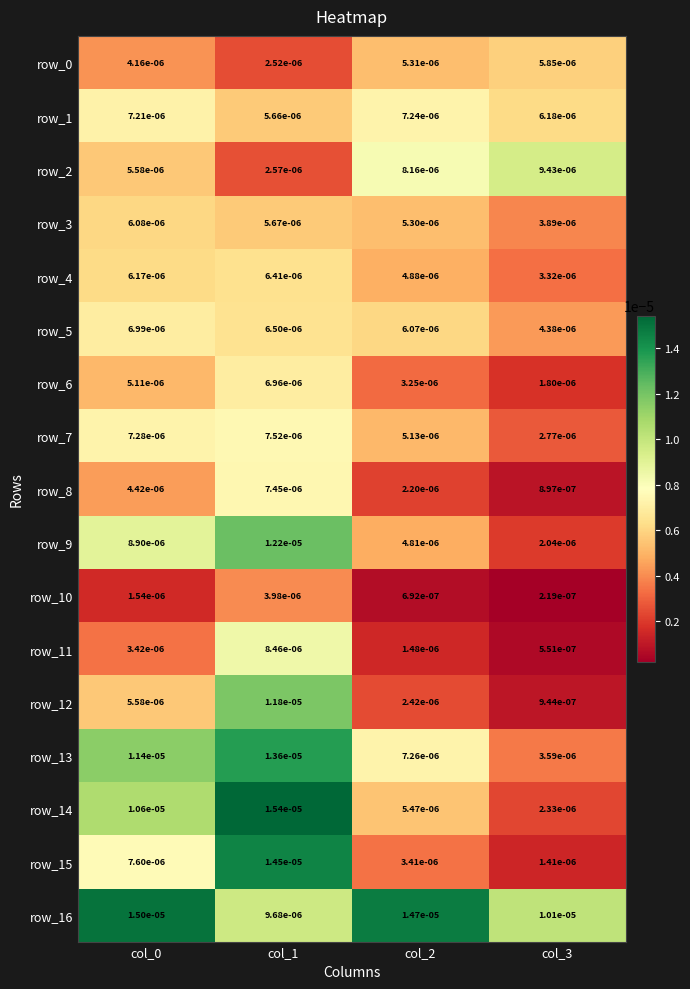

Is the value of row_3 at col_3 greater than the value of row_2 at col_2?

No